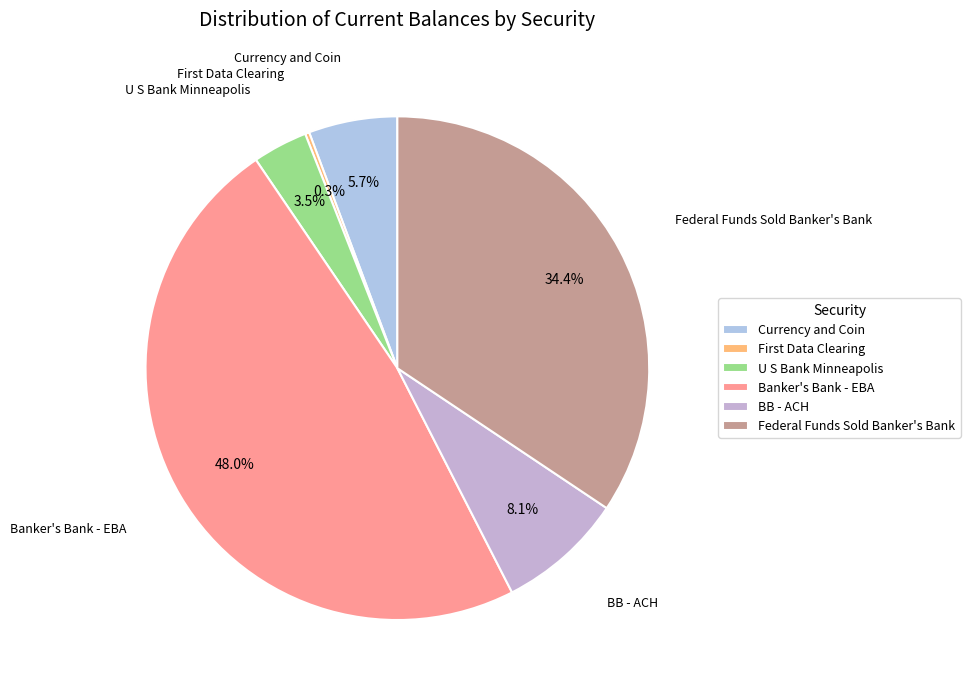

How much of the chart is everything except U S Bank Minneapolis?

96.5%